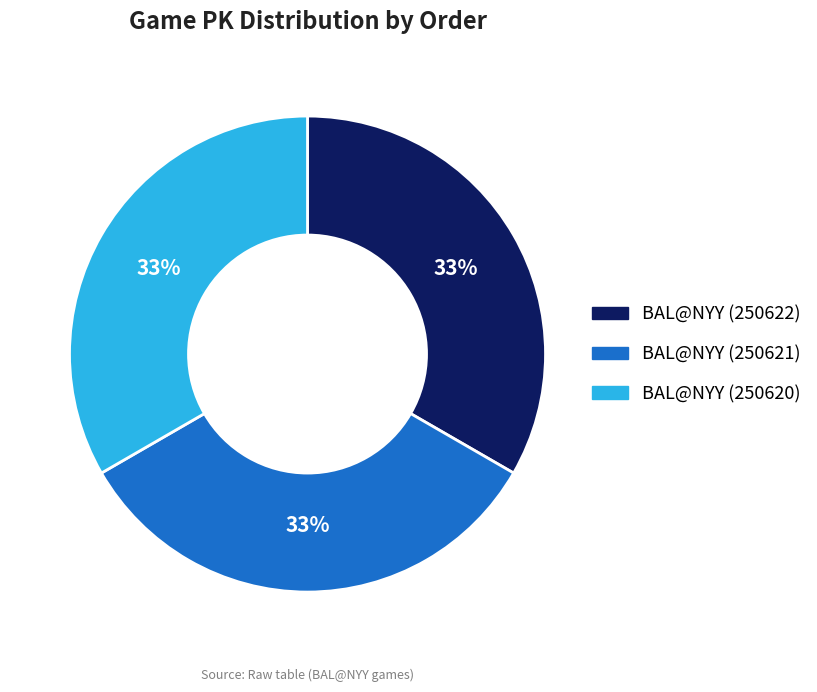

Do BAL@NYY (250620) and BAL@NYY (250622) together represent more than half of the pie?

Yes